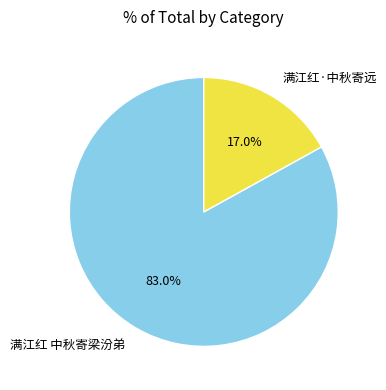

Between 满江红 中秋寄梁汾弟 and 满江红·中秋寄远, which is larger?

满江红 中秋寄梁汾弟